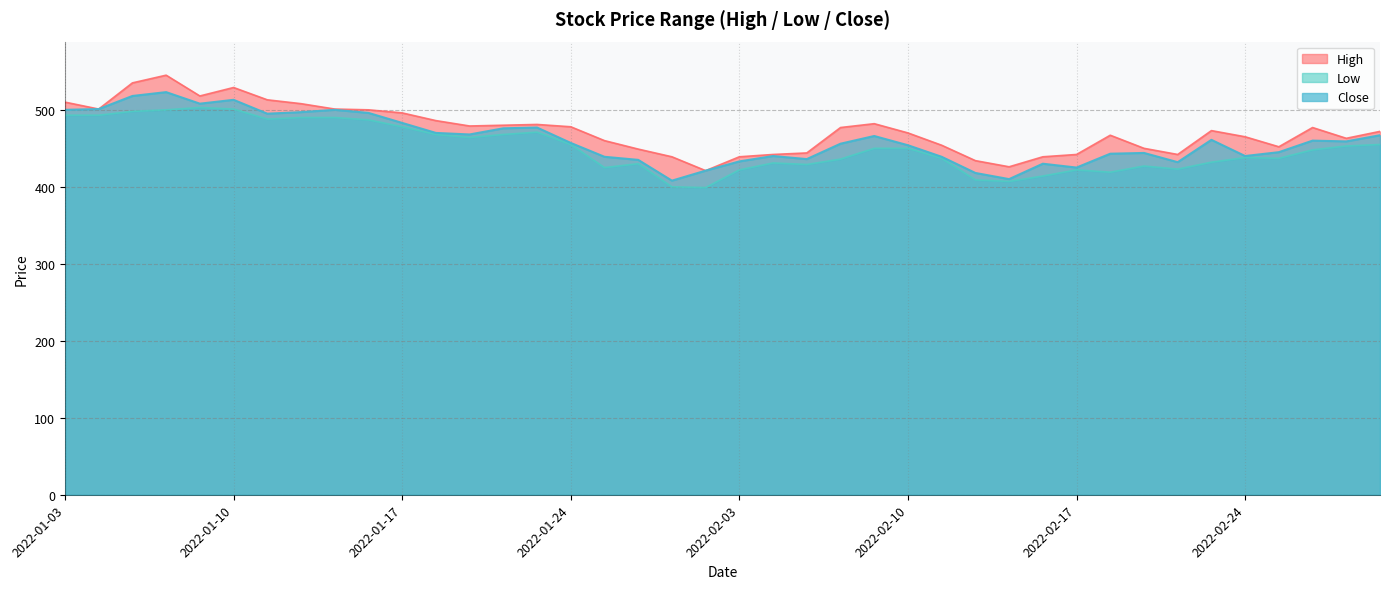

At which category is the sum across all series the highest?

2022-01-06